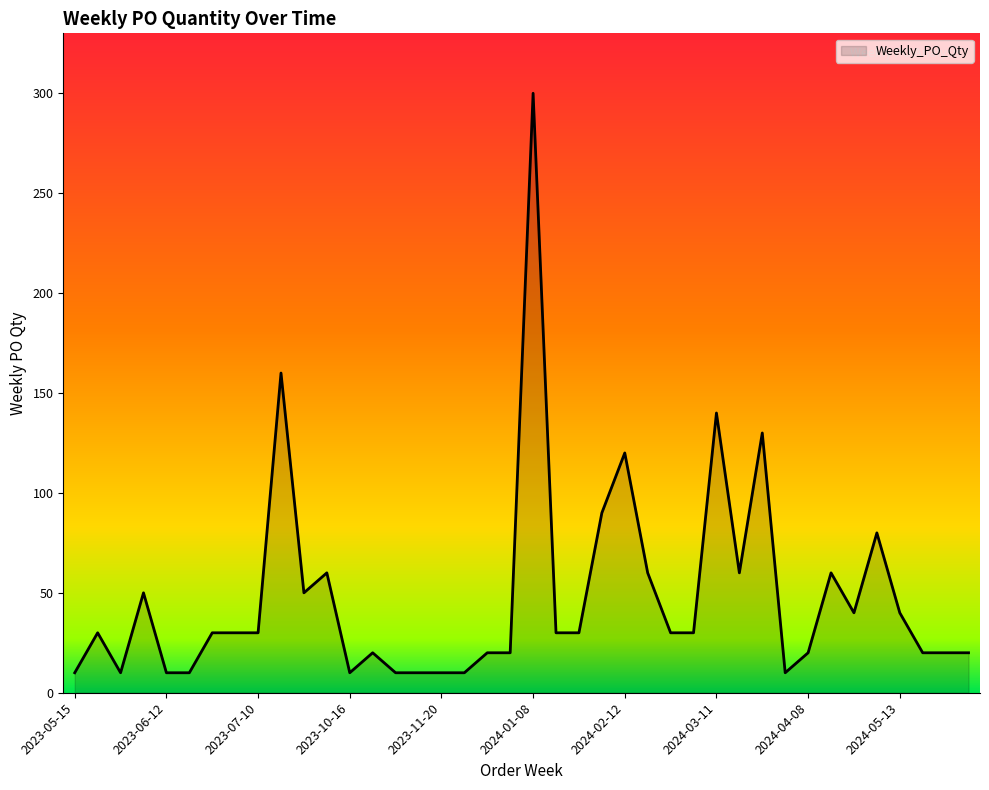

What is the smallest value displayed?

10